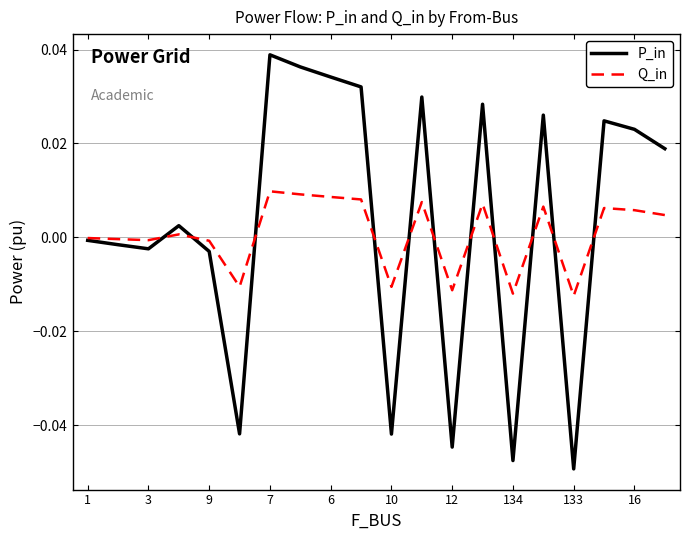

Rank the series by their maximum value, from lowest to highest.

Q_in, P_in